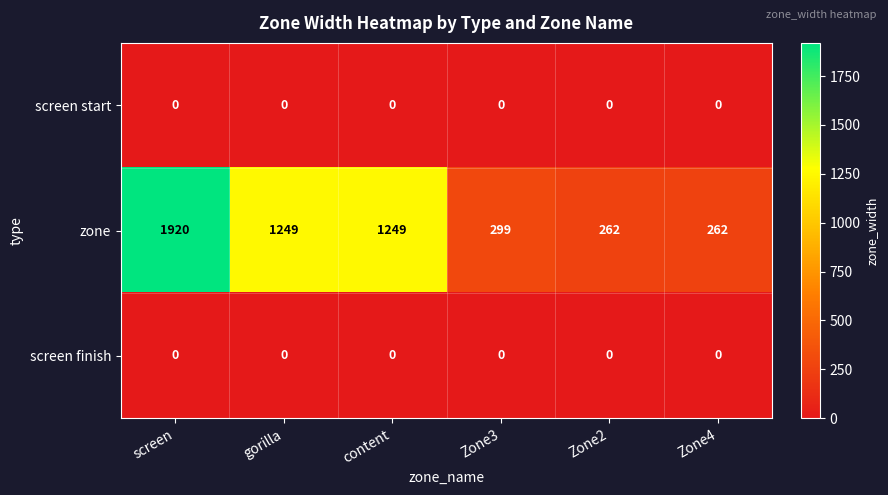

Reading right to left, extract all data points from this chart.

screen start: 0	0	0	0	0	0
zone: 262	262	299	1249	1249	1920
screen finish: 0	0	0	0	0	0